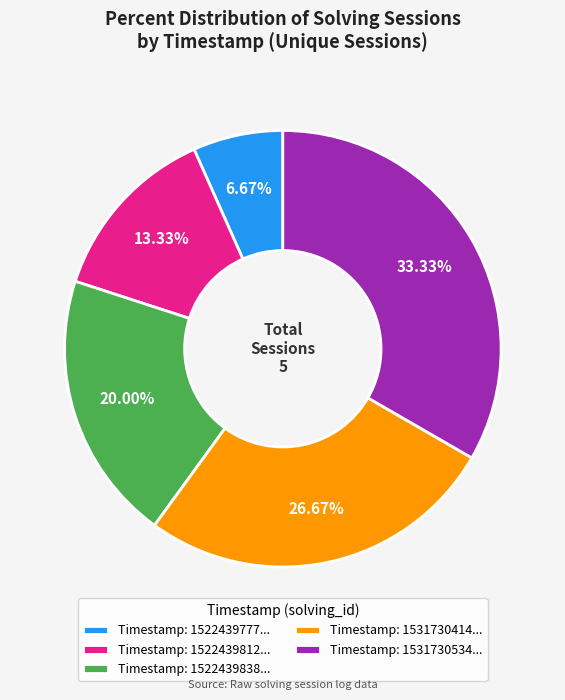

Is the sum of Timestamp: 1522439838... and Timestamp: 1531730534... greater than half?

Yes